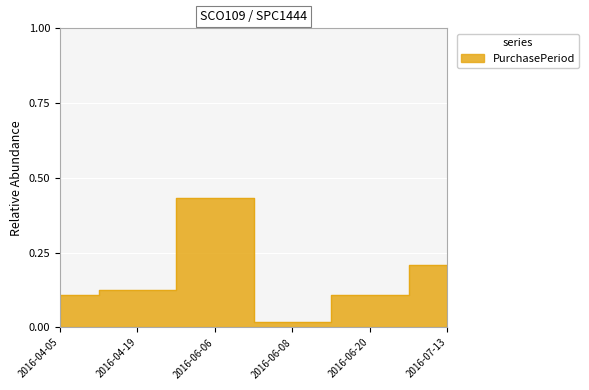

Which category has the lowest value across all series?

2016-06-08